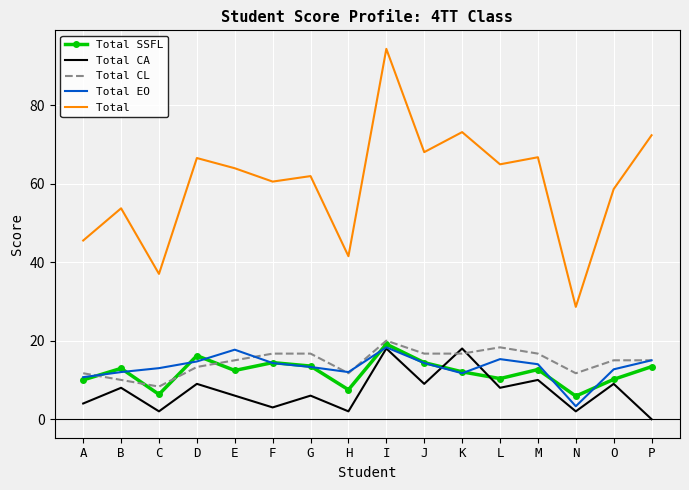

What is the spread (max minus min) of values at L?

56.9